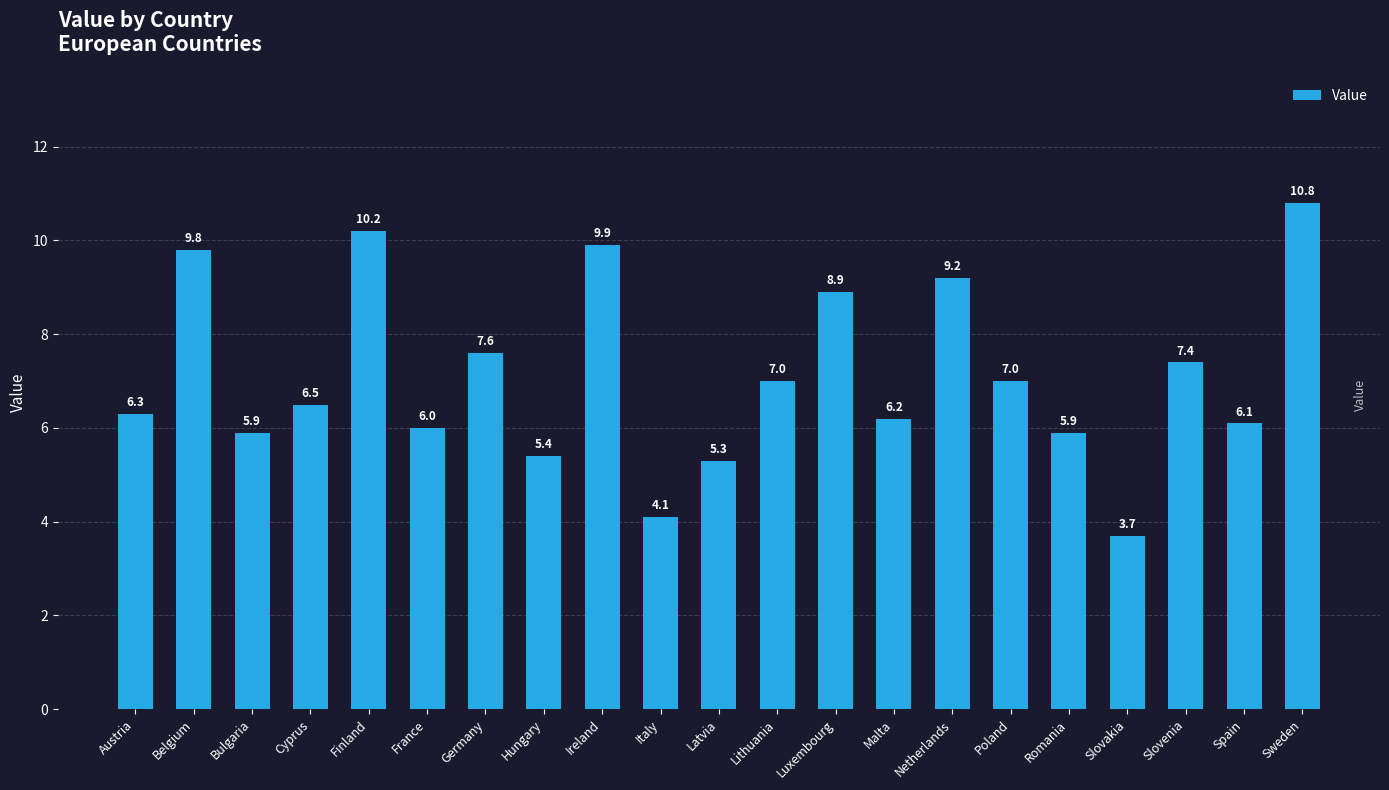

What is the label of the 4th bar from the right?

Slovakia